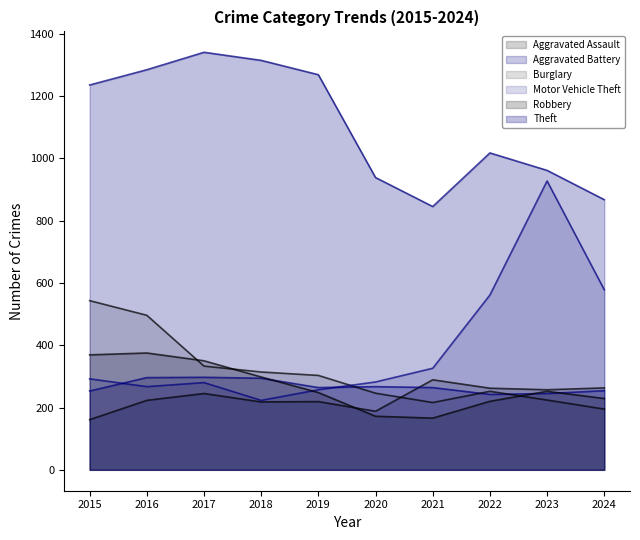

Read the Motor Vehicle Theft value at 2016, to the nearest 10.

270